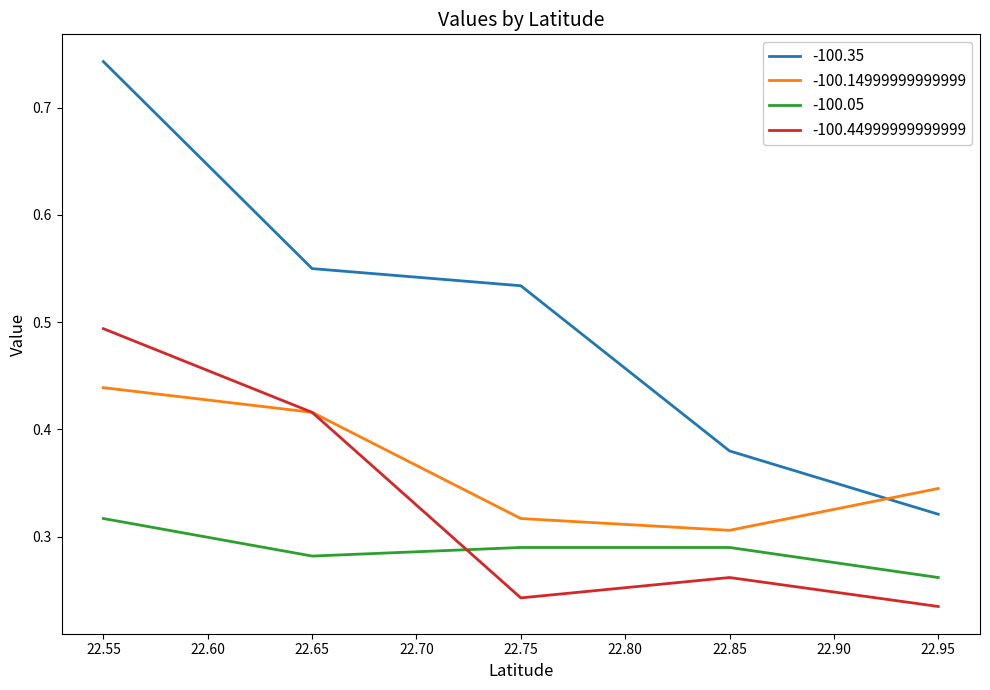

Is it true that -100.44999999999999 equals 0.7 at 22.55?

False